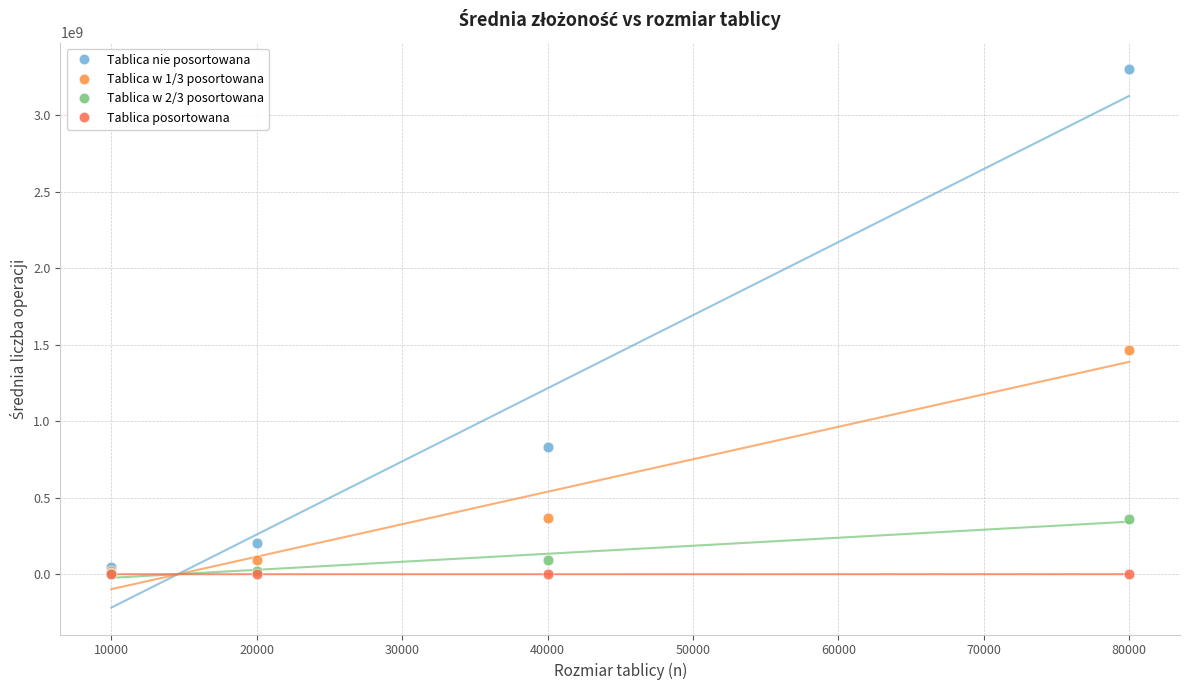

Which series has the largest Y range (max minus min)?

Tablica nie posortowana